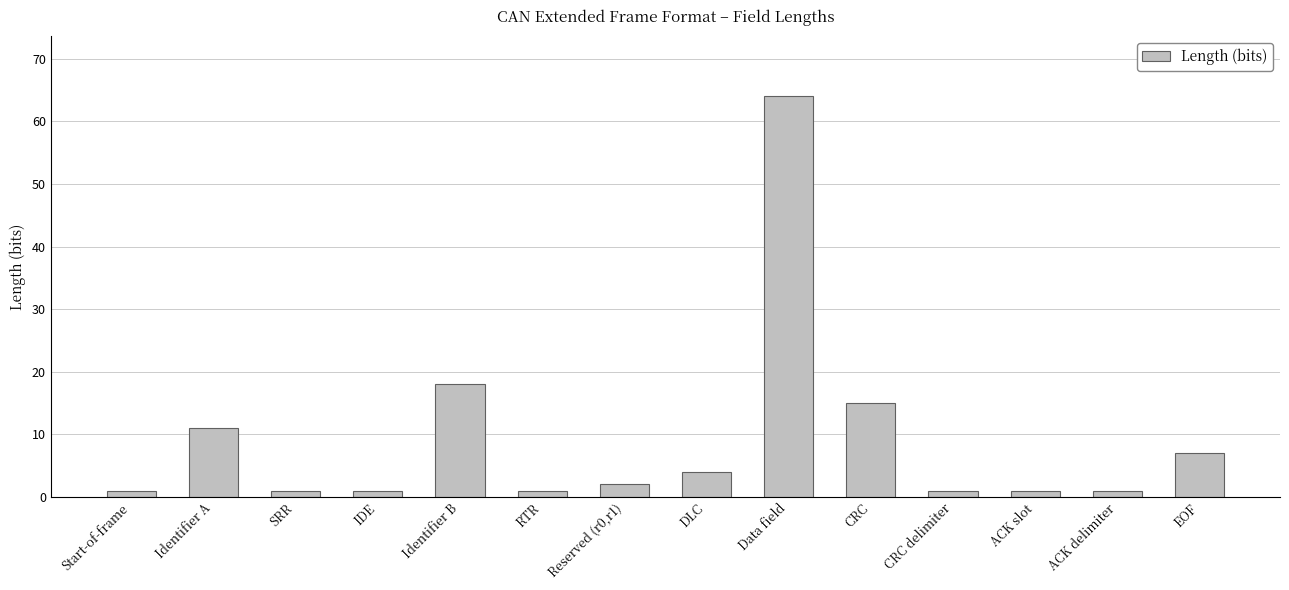

What is the minimum value shown in the chart?

1